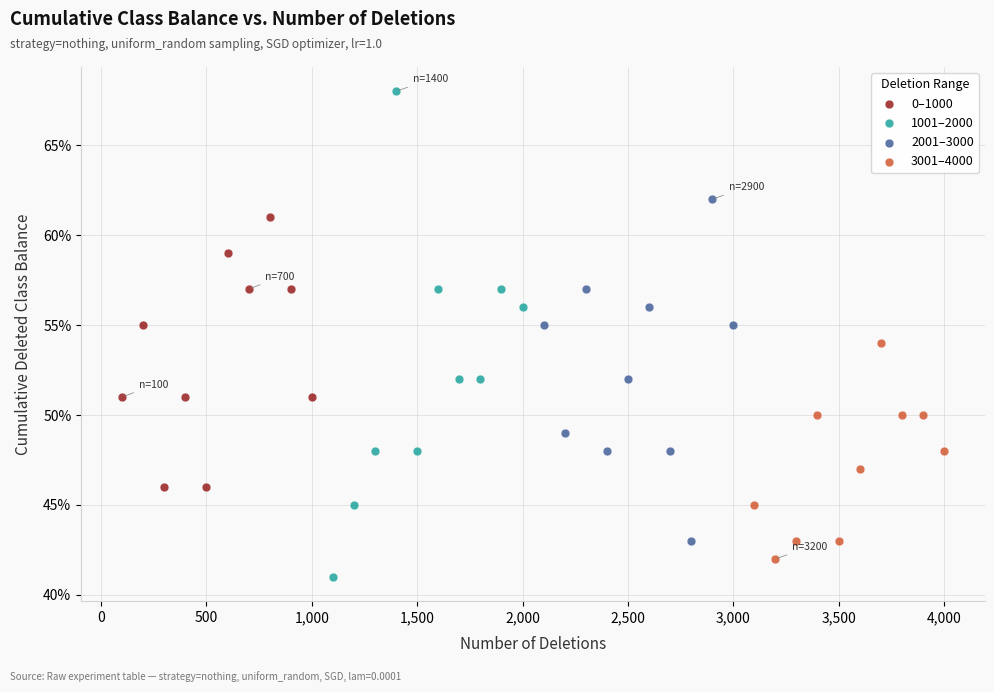

Which series has the widest spread of Y values?

1001–2000